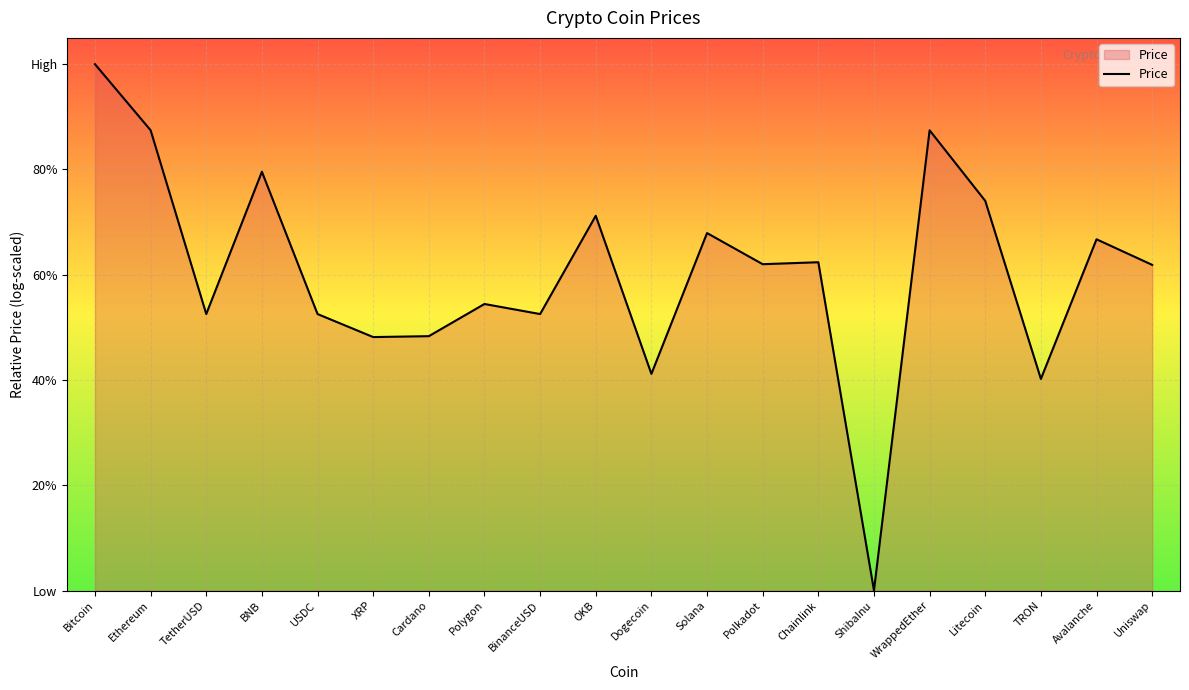

Does the chart have visible grid lines?

Yes